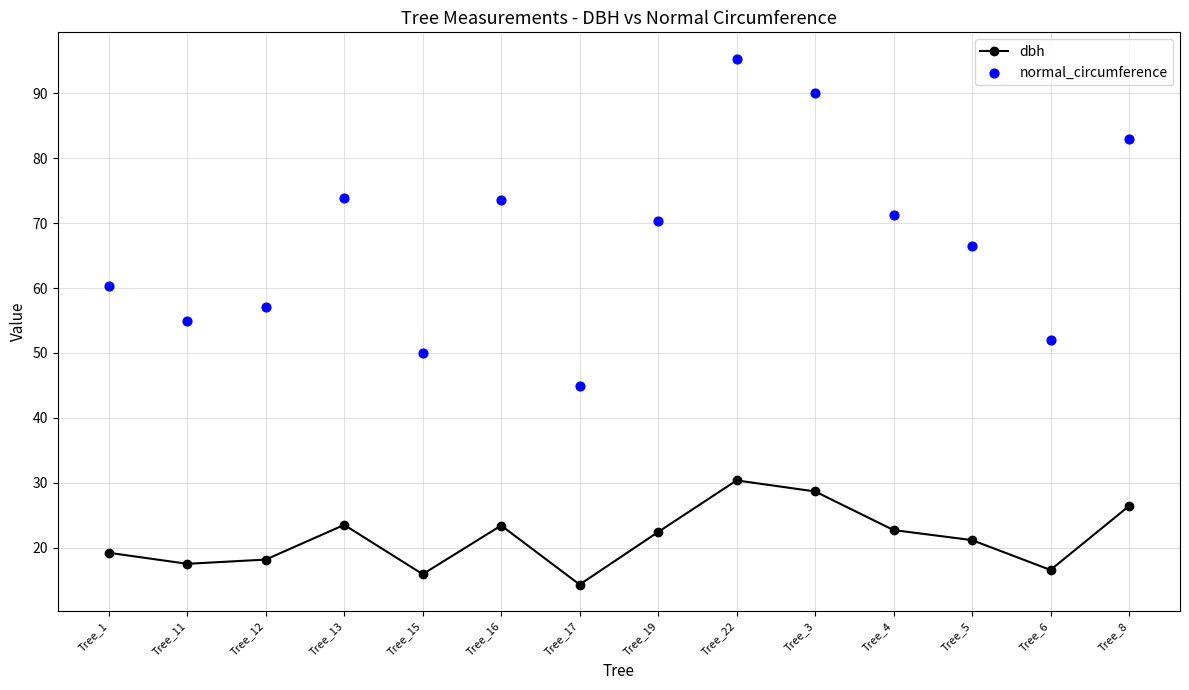

Is the value of dbh at Tree_6 greater than the value of normal_circumference at Tree_15?

No